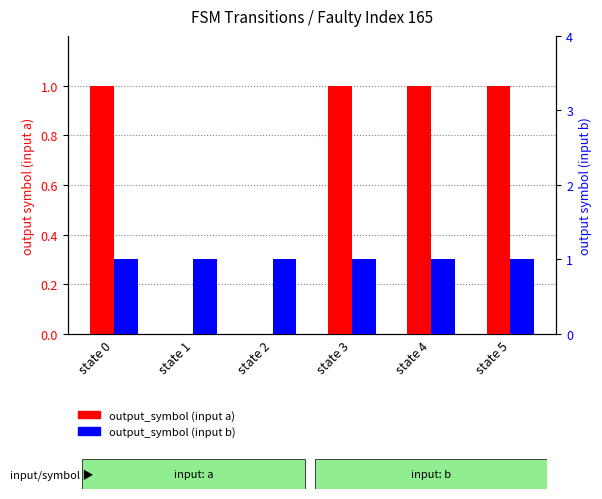

List the series in order of their overall mean, lowest first.

output_symbol (input a), output_symbol (input b)